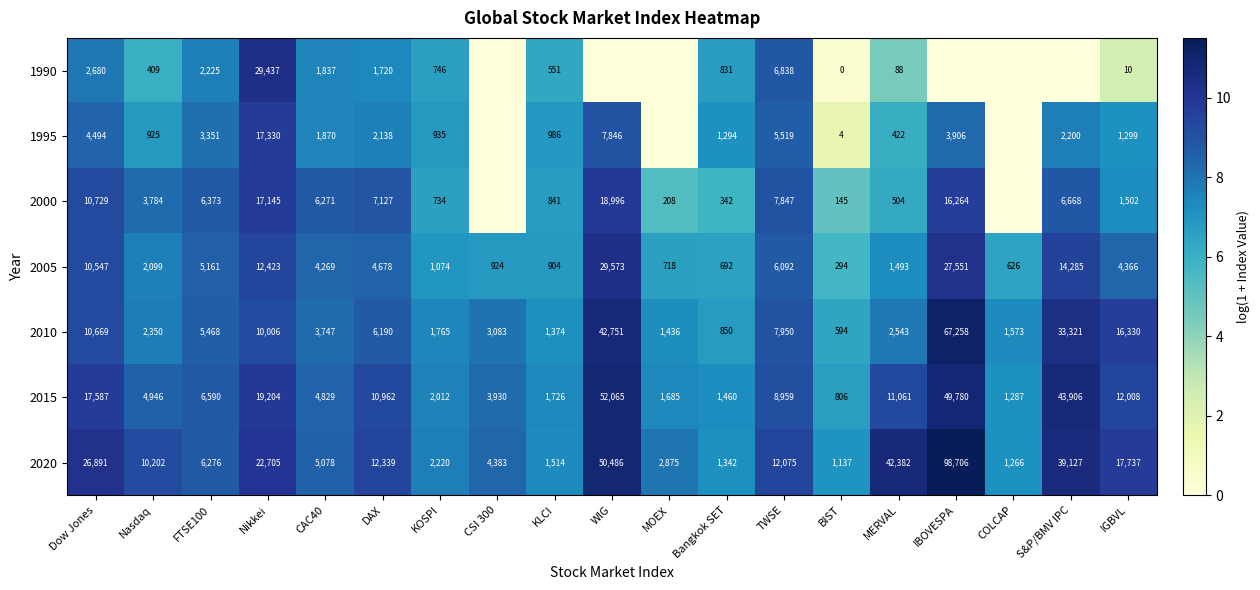

At which label is 2020 closest to 49921?

WIG